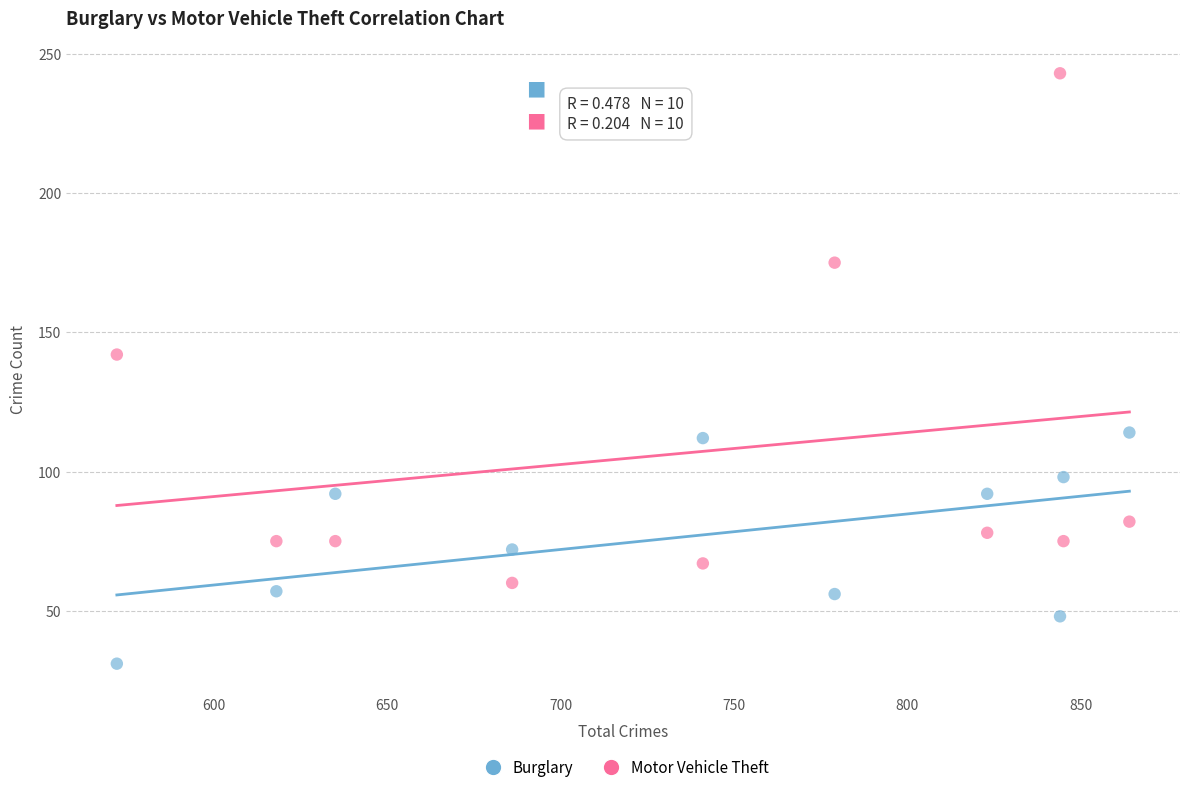

Which series contains the lowest Y value?

Burglary